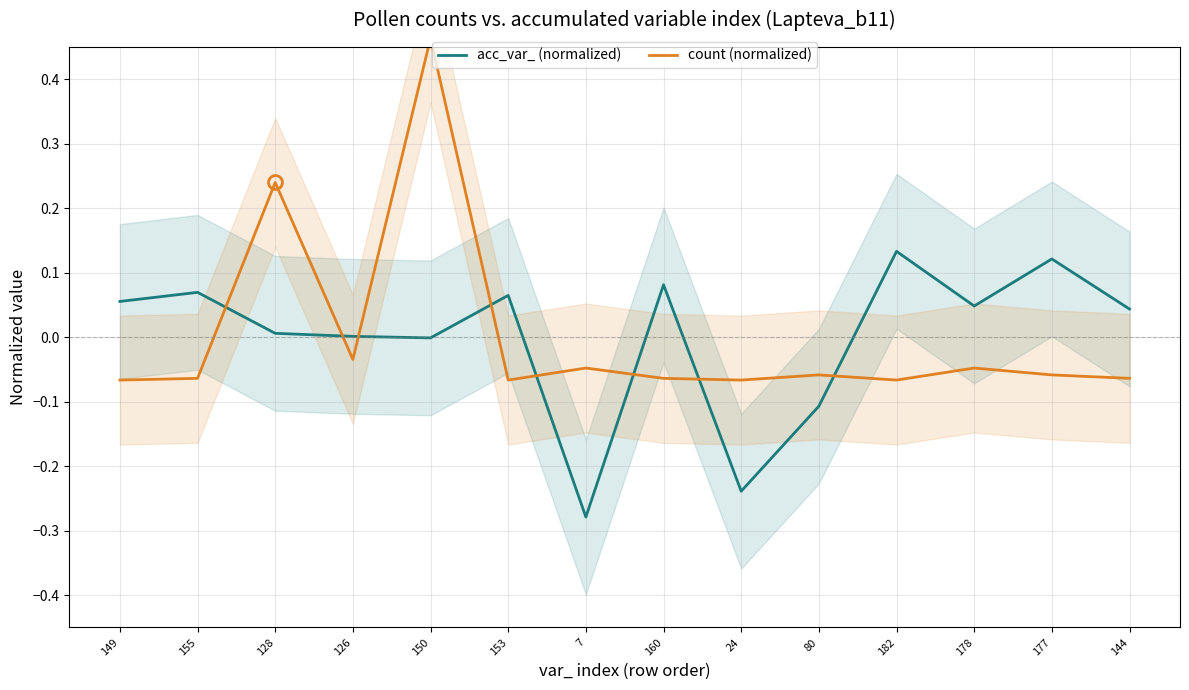

Read the acc_var_ (normalized) value at 149.

0.1